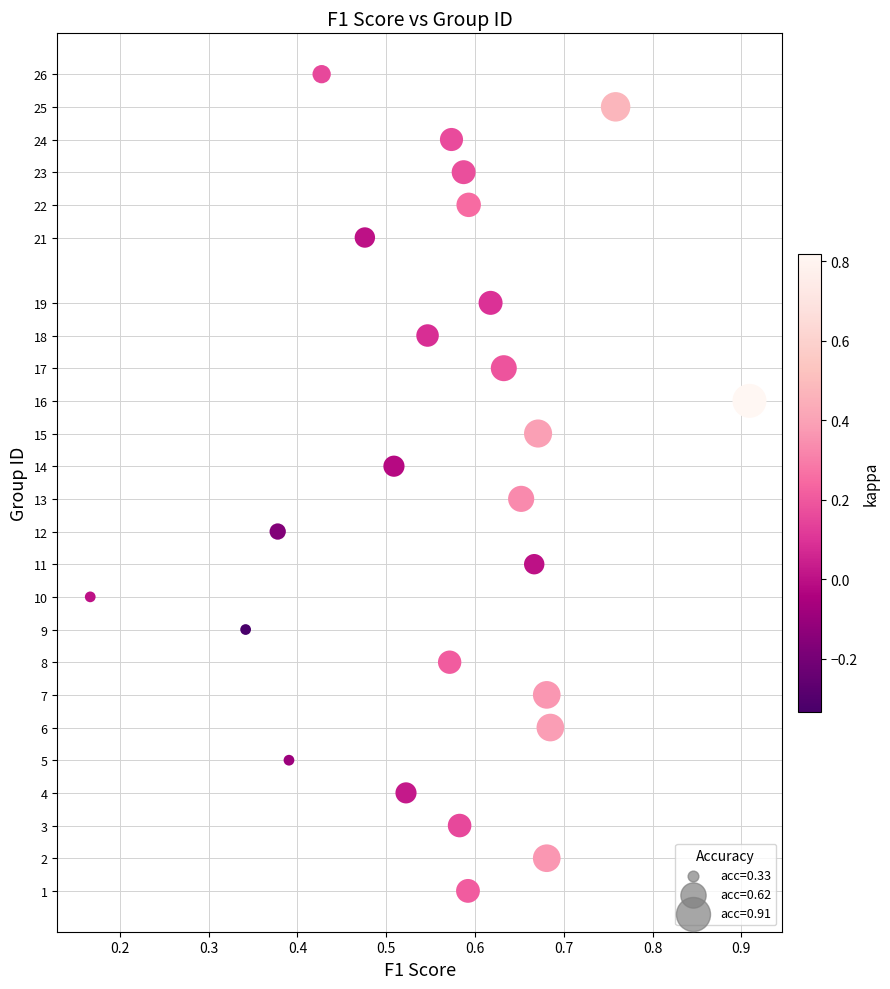

What is the range of Y values (max minus min)?

25